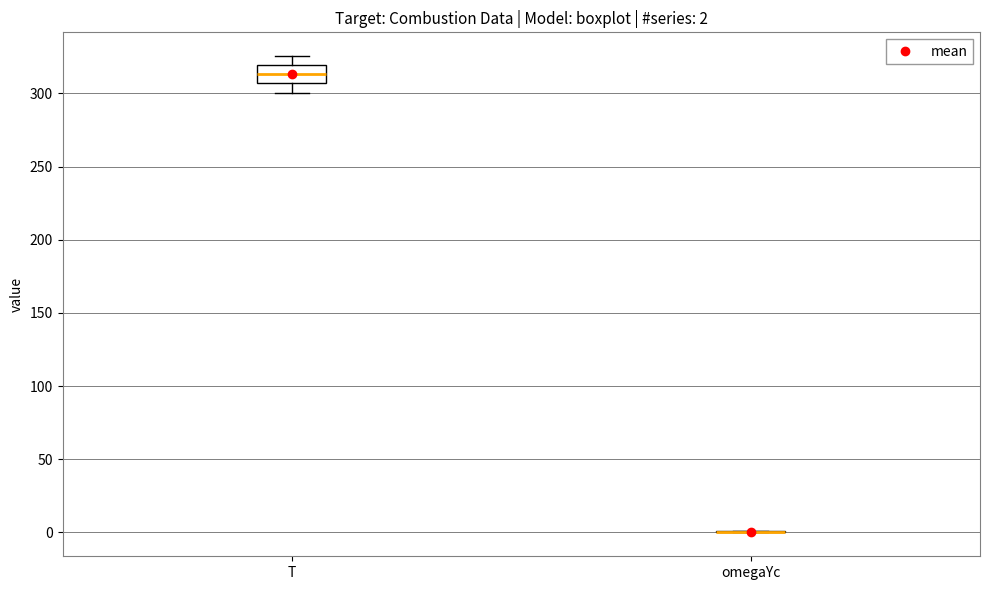

Which box is the tallest, from its lower edge to its upper edge?

T